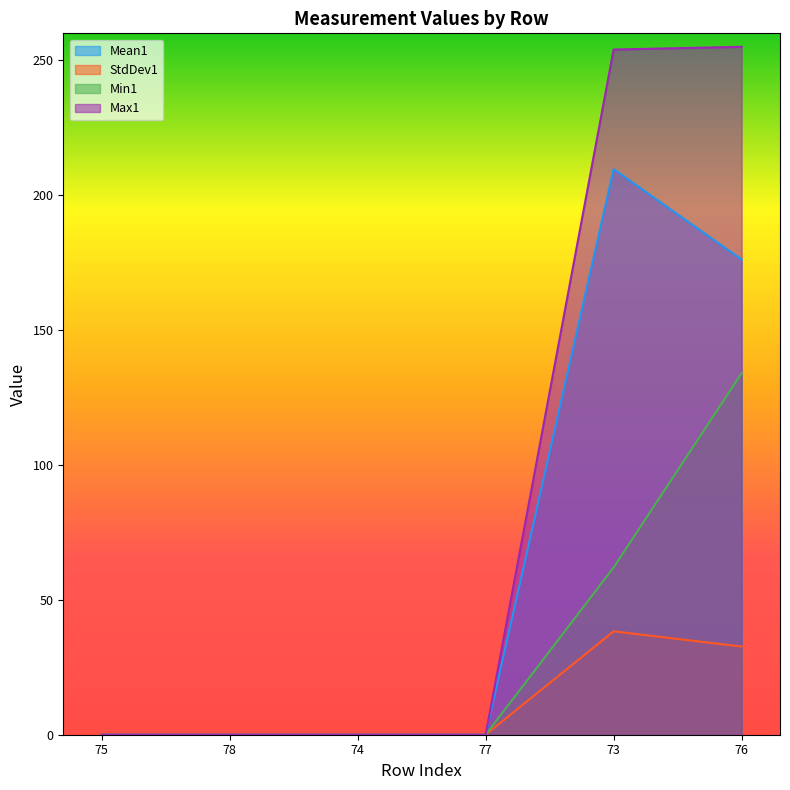

How many series are shown in this chart?

4